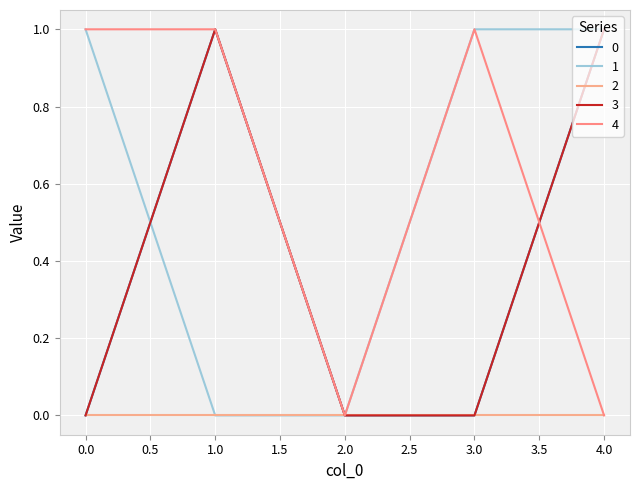

What is the average value of the 1 series?

1